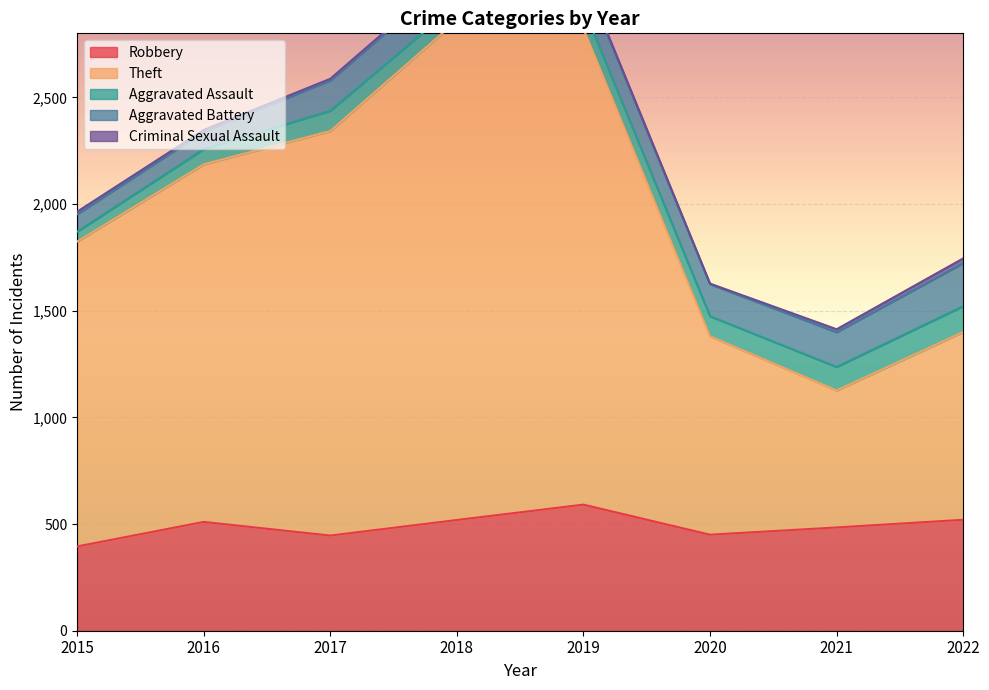

How many data points in Aggravated Battery are less than 150?

4